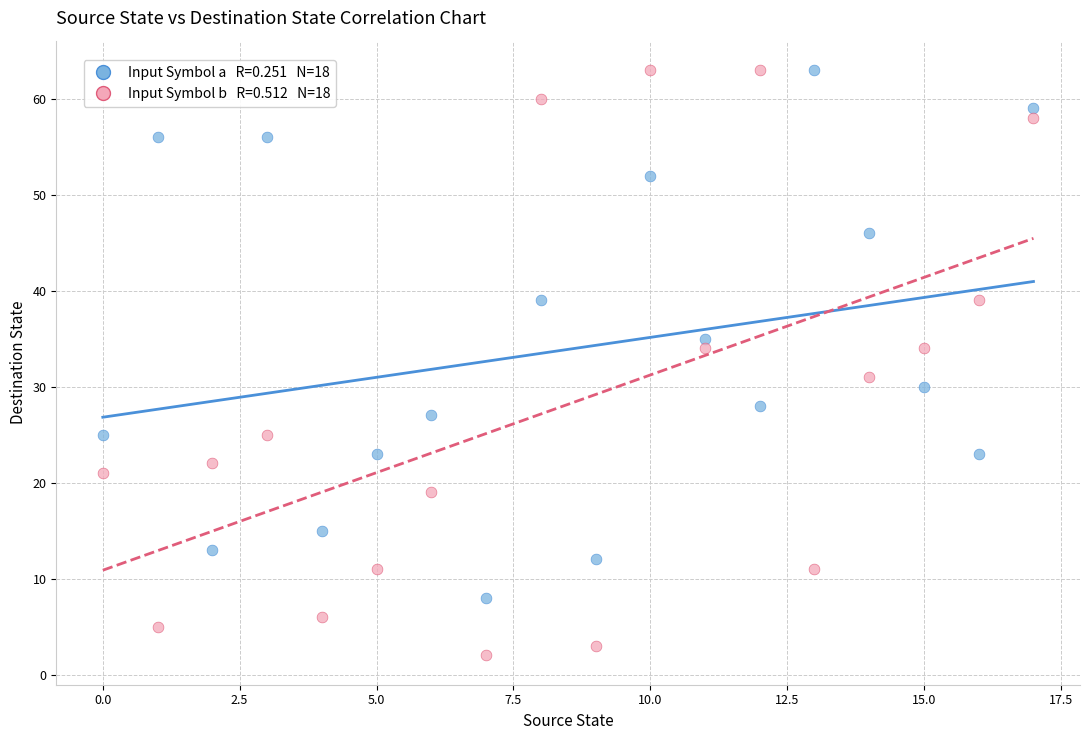

Across all data points, what is the range of Y values (max minus min)?

61